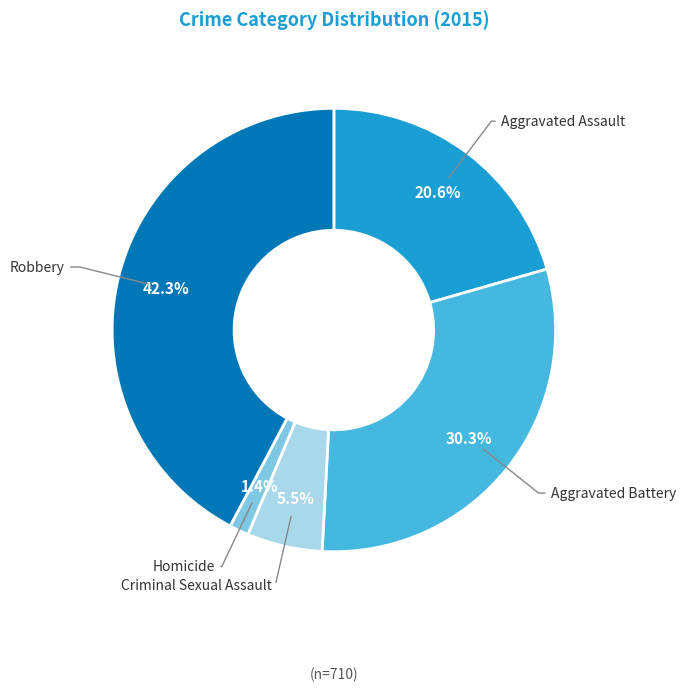

Is there any slice that represents more than half of the pie?

No